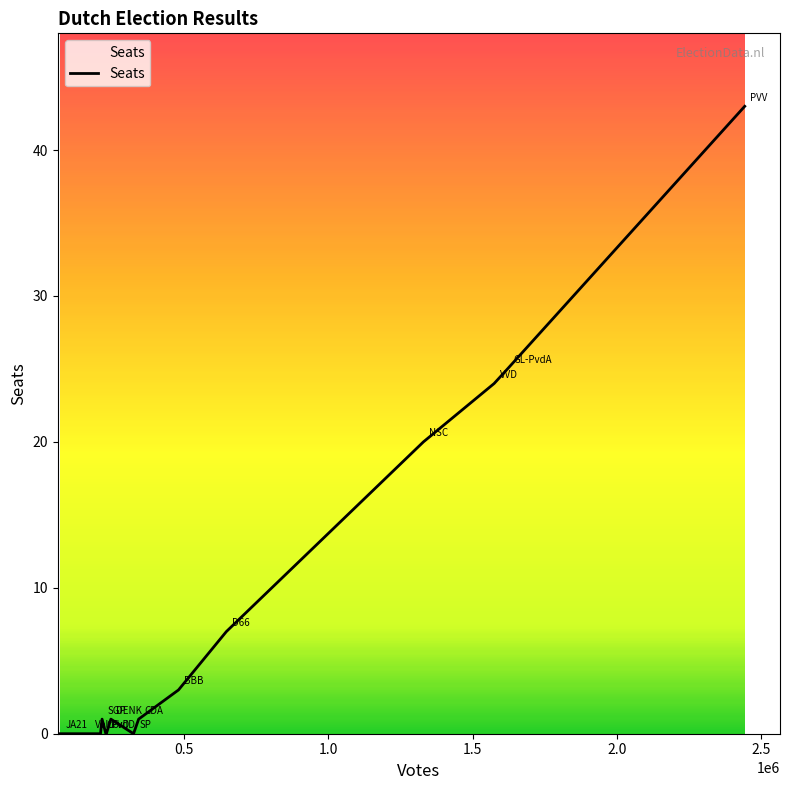

How many lines are shown in the chart?

1